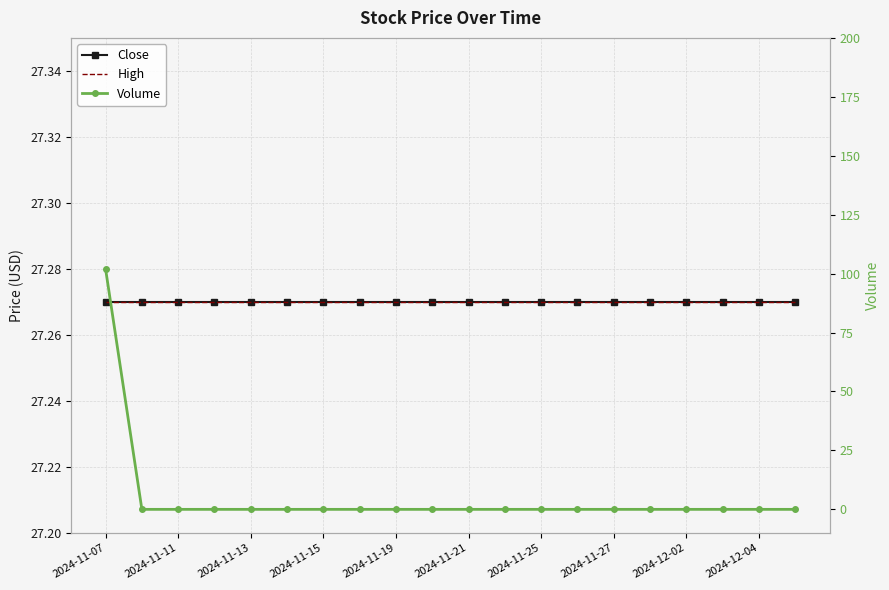

What is the difference between the maximum and second lowest values in the Volume series?

102.0